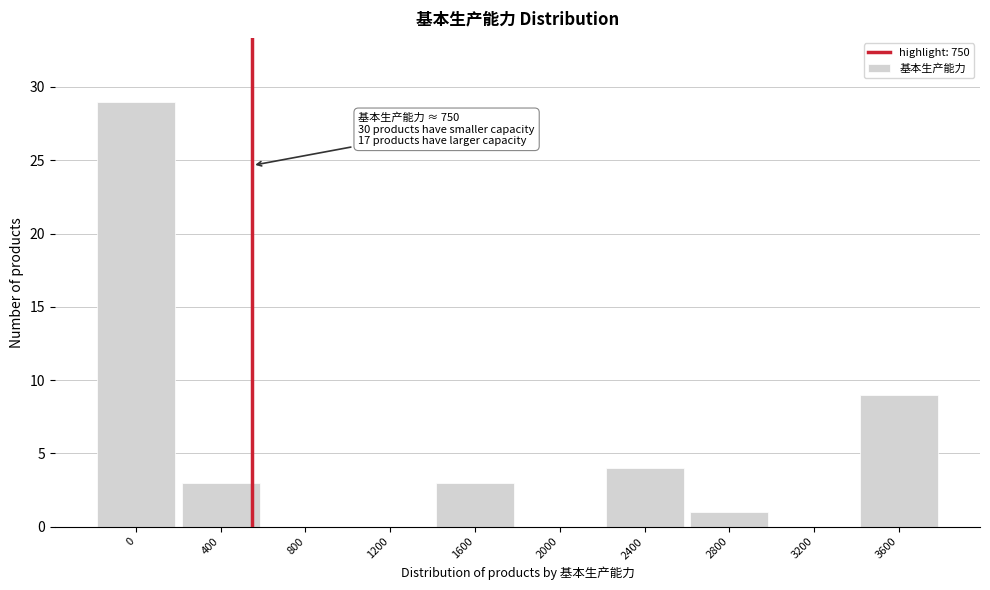

Reading left to right, extract all data points from this chart.

0=29	400=3	800=0	1200=0	1600=3	2000=0	2400=4	2800=1	3200=0	3600=9